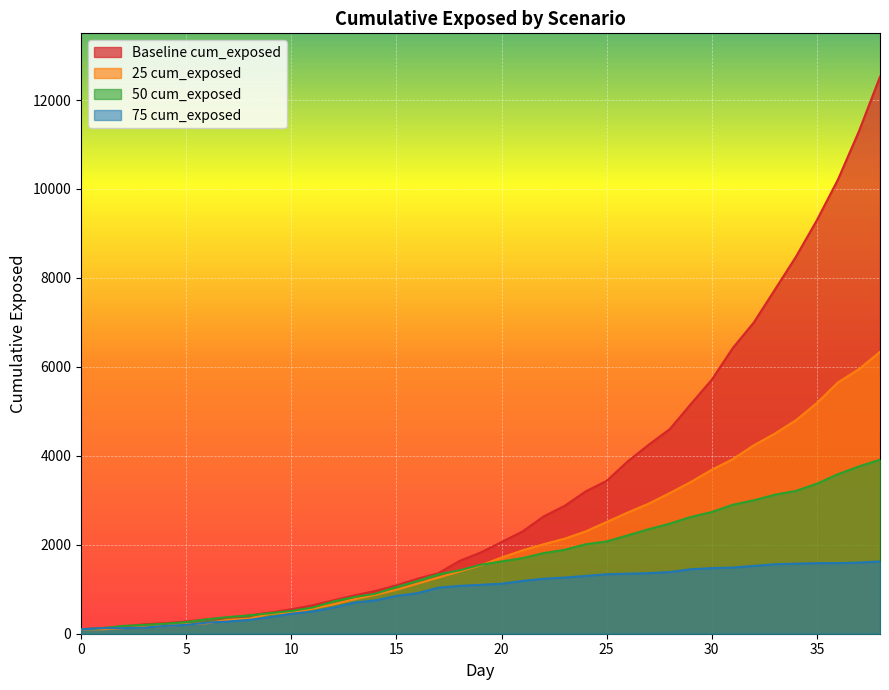

Which series has the widest spread of values?

Baseline cum_exposed